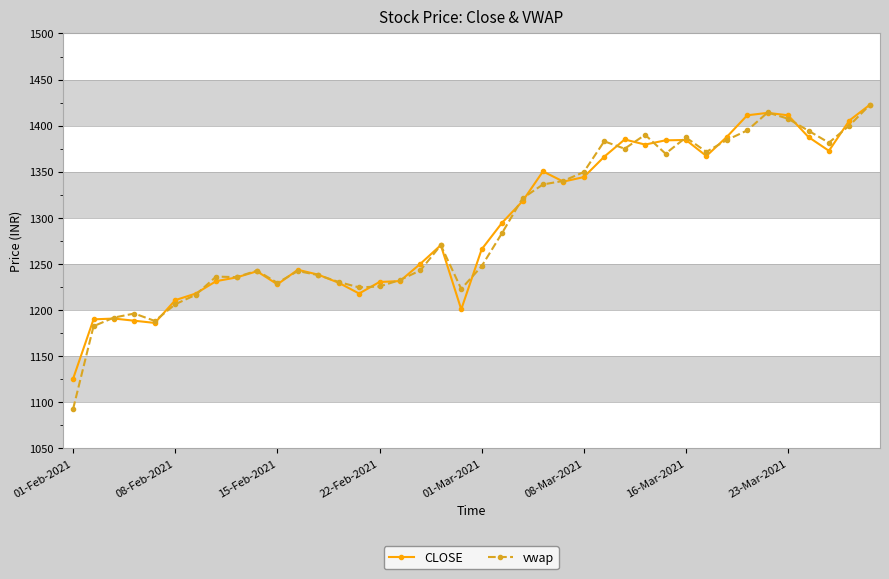

Which series has the widest spread of values?

vwap